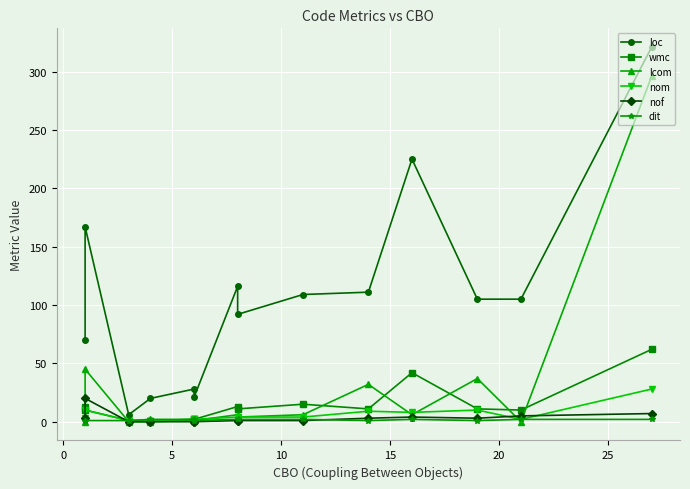

Which series has the largest range (max minus min)?

loc